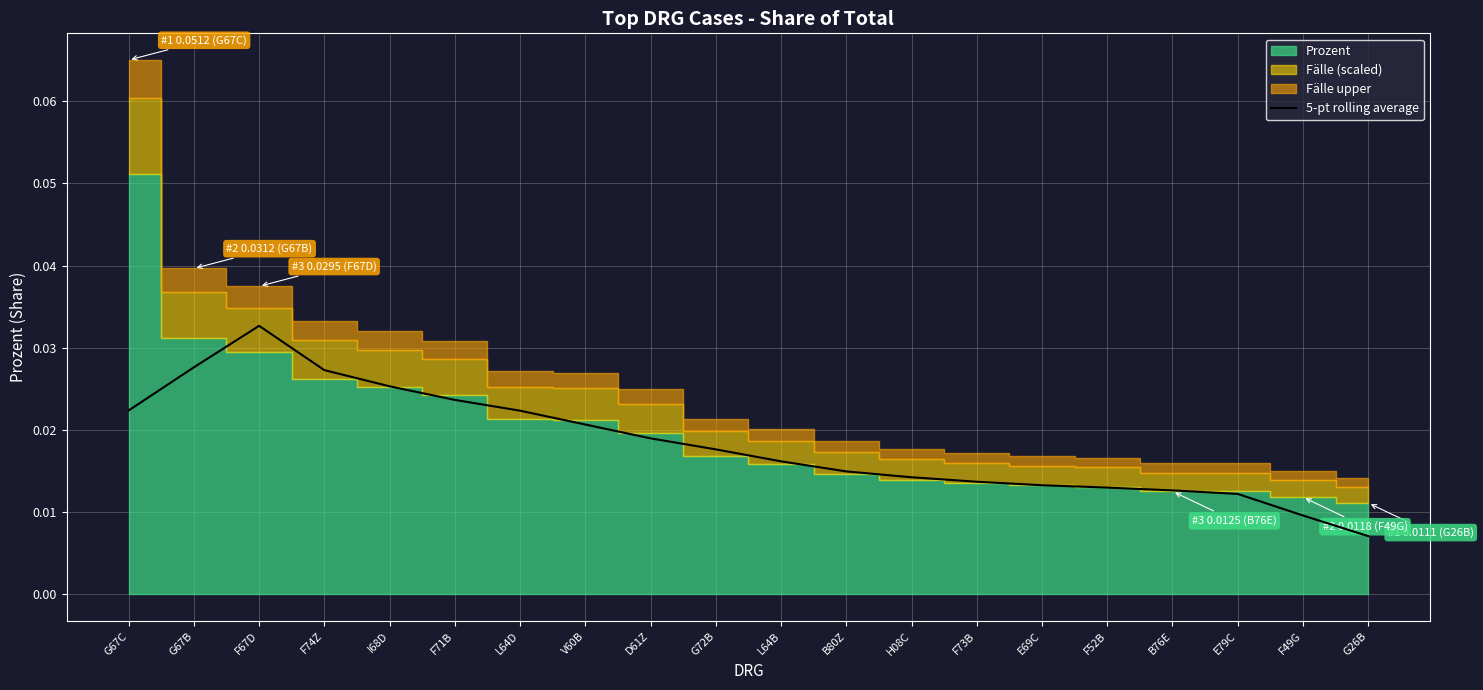

The chart shows a value of 0.0 at G67B. True or false?

False